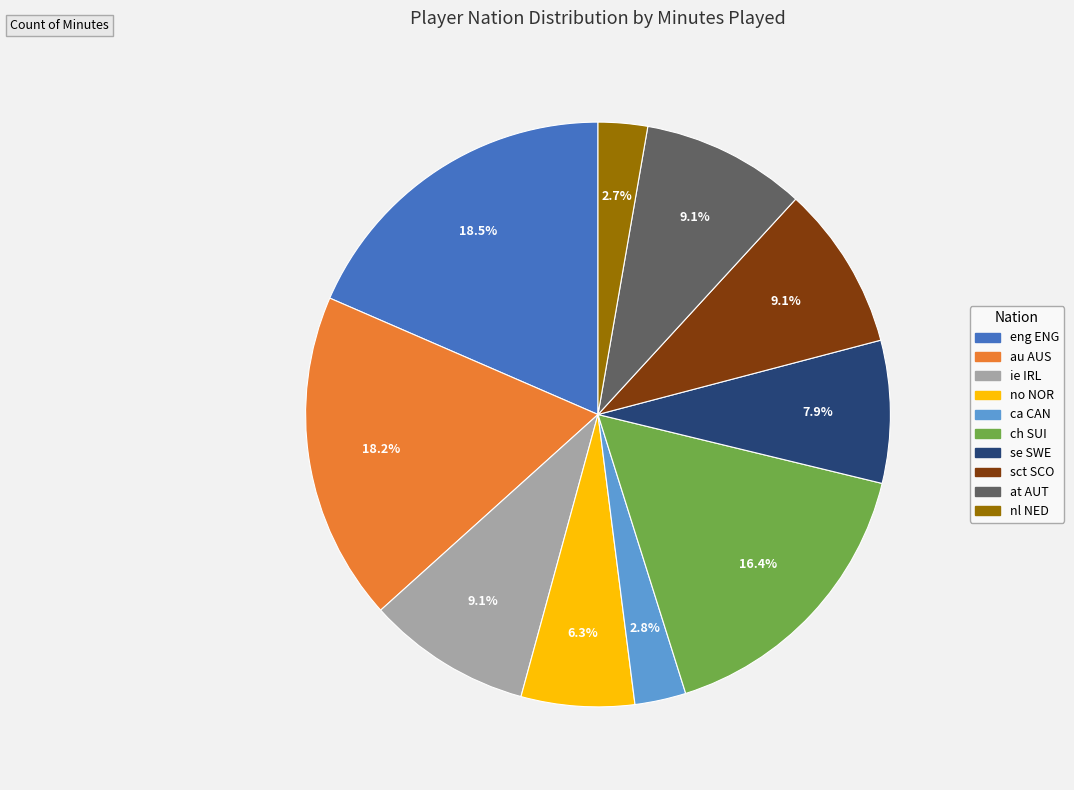

Is ca CAN the majority of the pie?

No